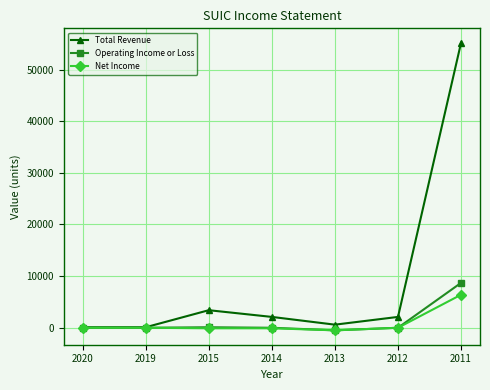

Which series has the widest spread of values?

Total Revenue